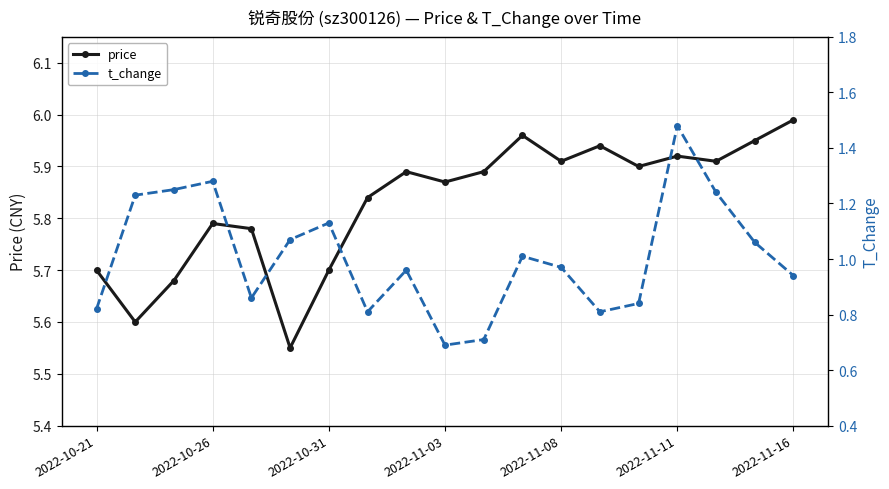

What is the minimum value for price?

5.5